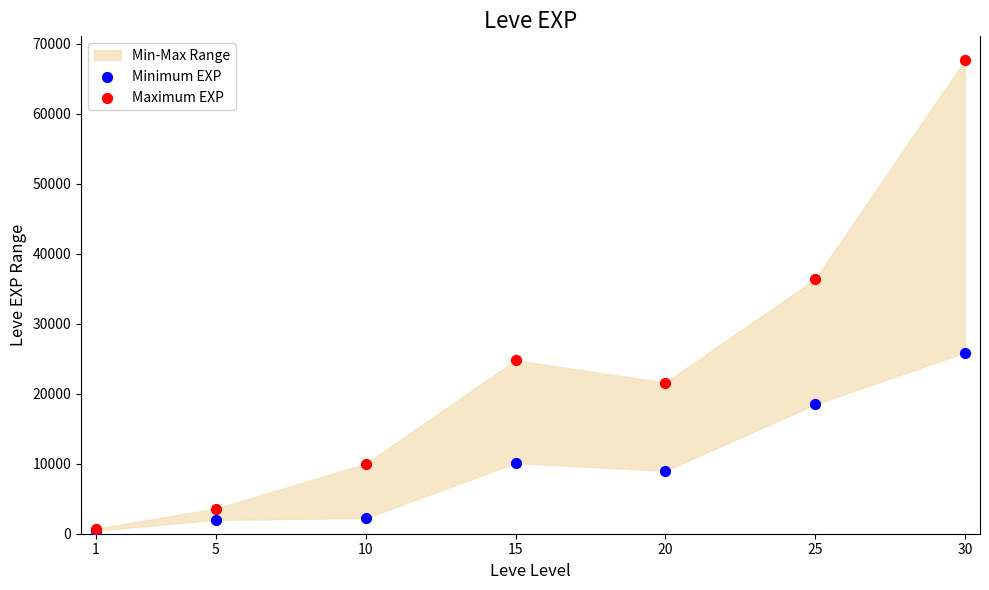

In the Maximum EXP series, what Y value is closest to 34225?

36390